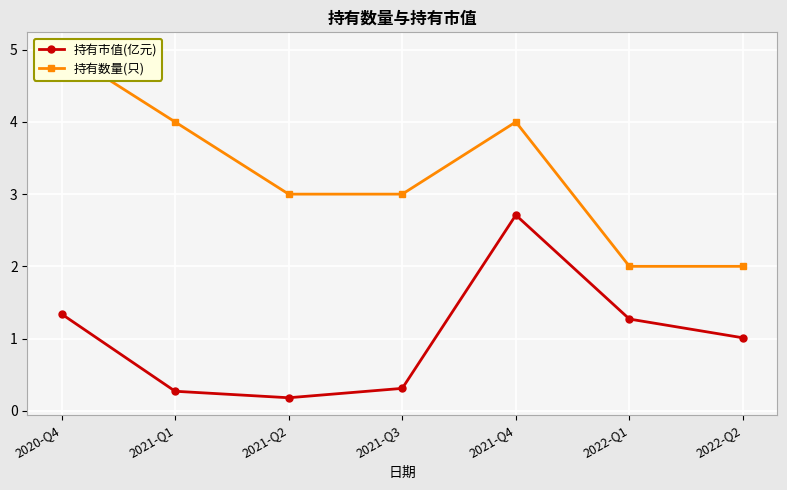

True or false: 持有数量(只) and 持有市值(亿元) cross at least once.

False